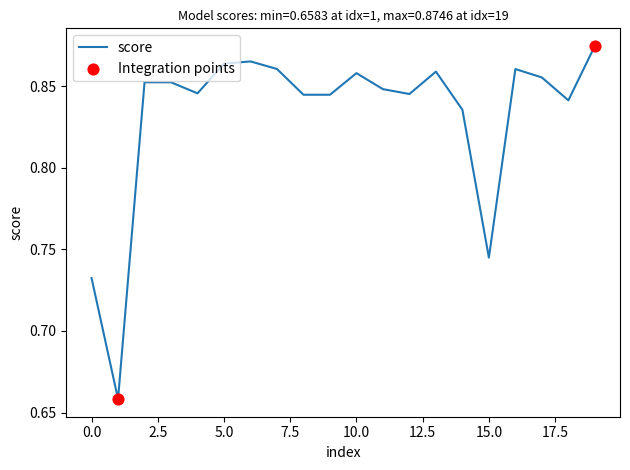

How many lines are shown in the chart?

1